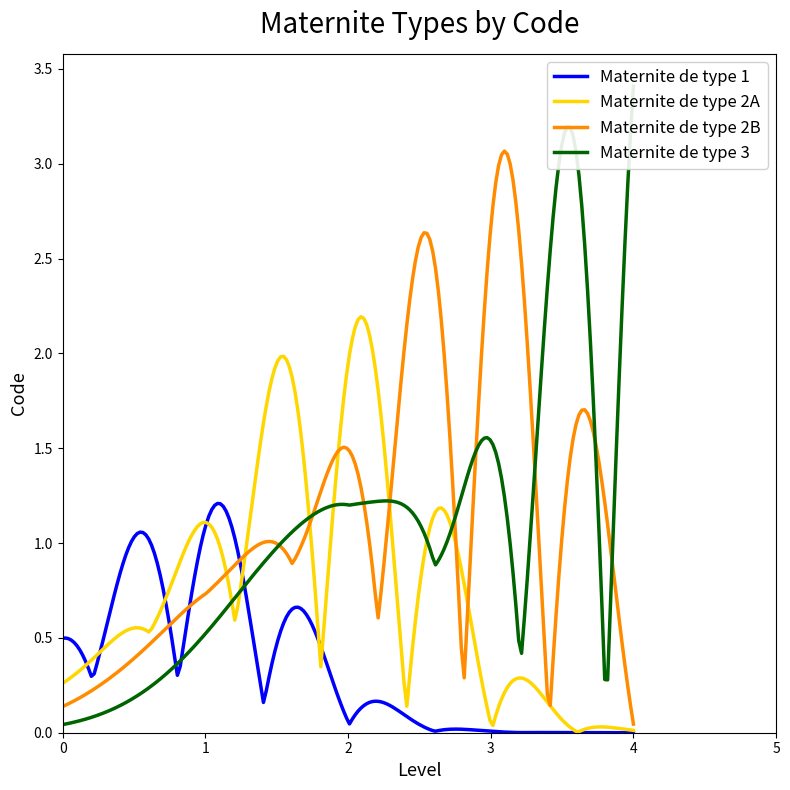

Rank the series by their average value, from highest to lowest.

Maternite de type 3, Maternite de type 2B, Maternite de type 2A, Maternite de type 1